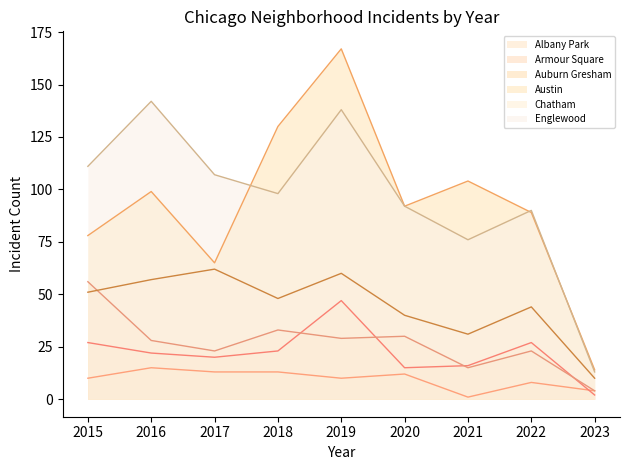

What are all the series names shown in the legend?

Albany Park, Armour Square, Auburn Gresham, Austin, Chatham, Englewood